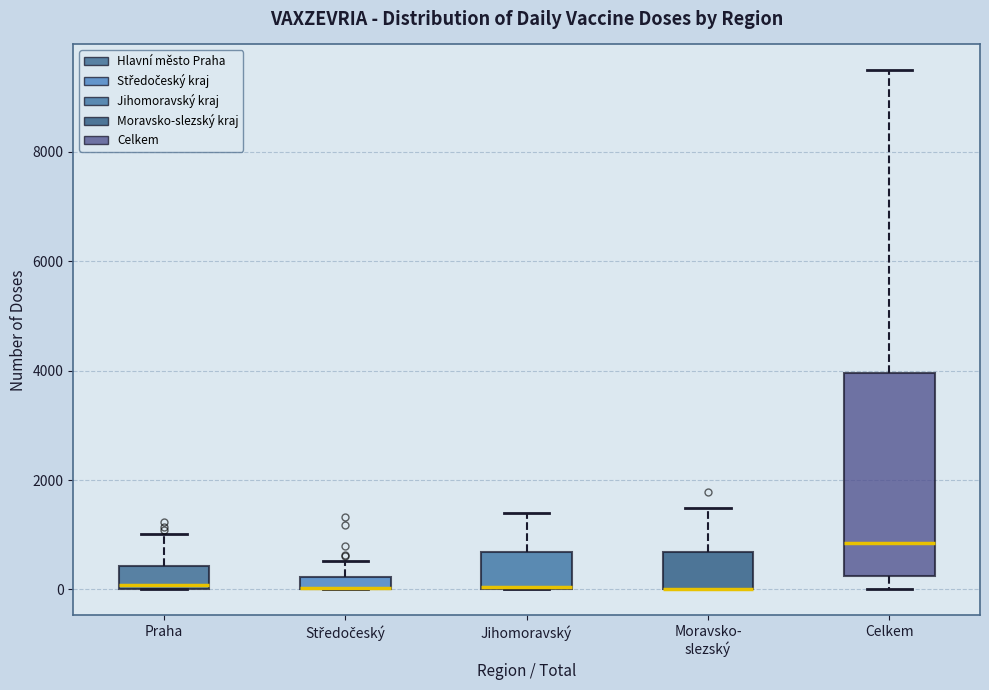

Where does the upper whisker of the box for Celkem end on the y-axis? The values are not printed on the chart, so give them approximately, as read against the axis.

9400